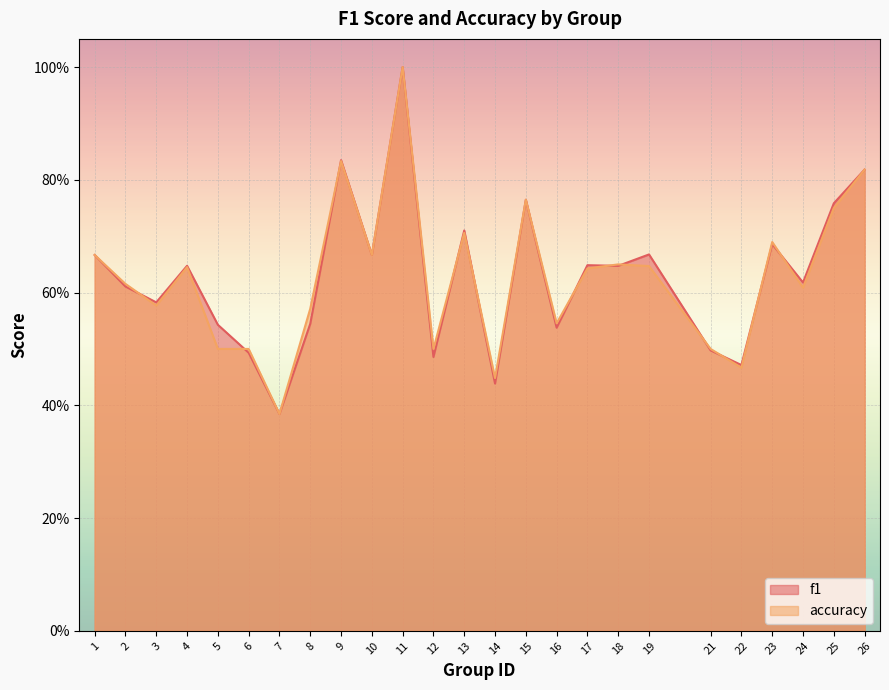

True or false: f1 and accuracy intersect in this chart.

True